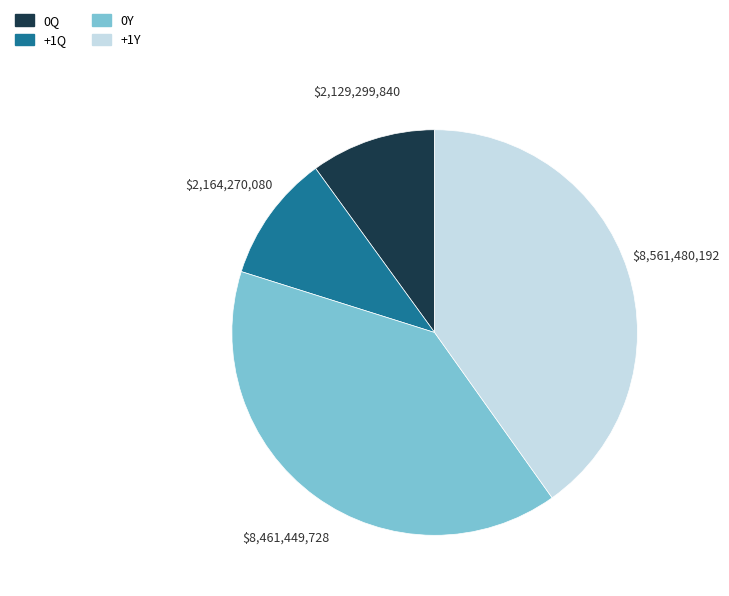

How many slices are in this pie chart?

4